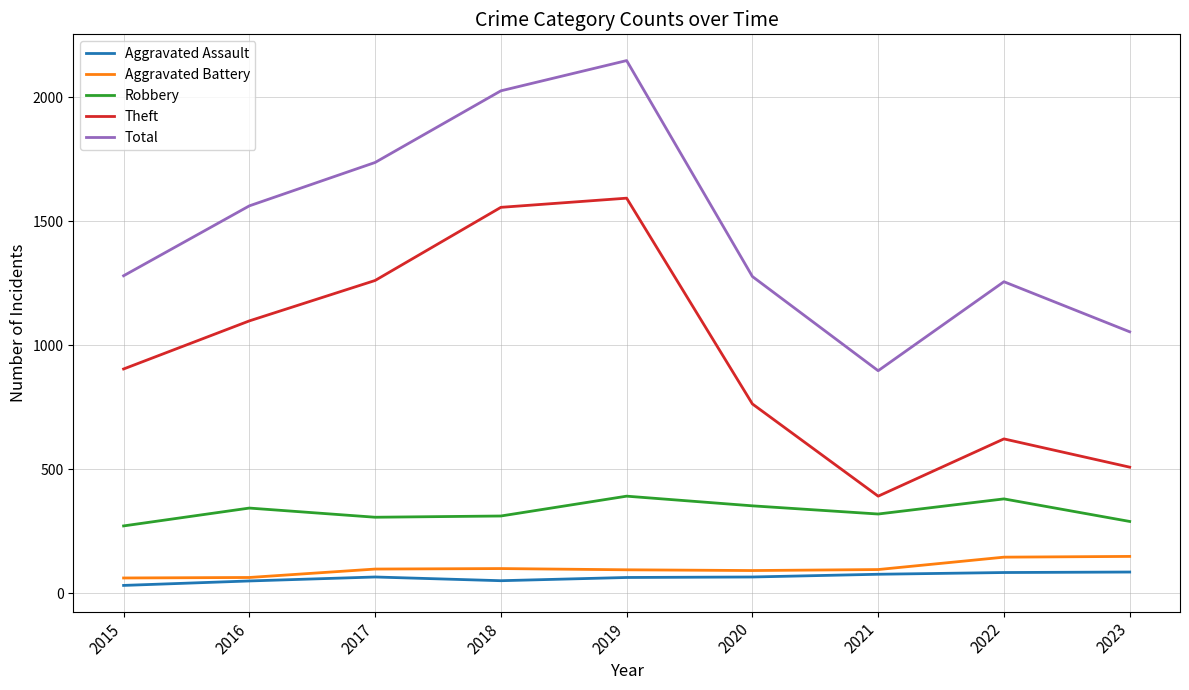

True or false: Total and Theft cross at least once.

False